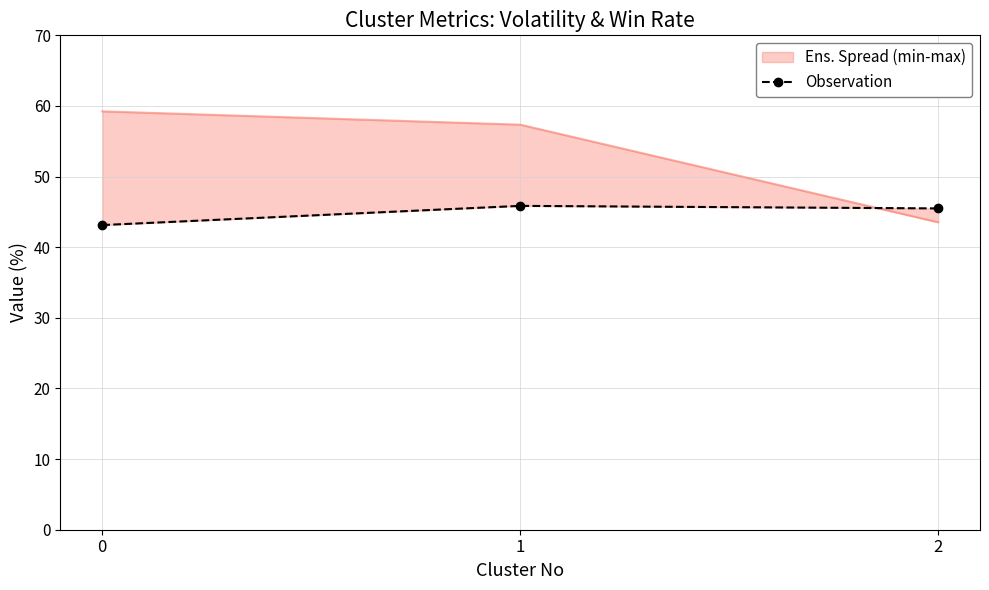

Reading right to left, extract all data points from this chart.

2=45.5	1=45.9	0=43.1